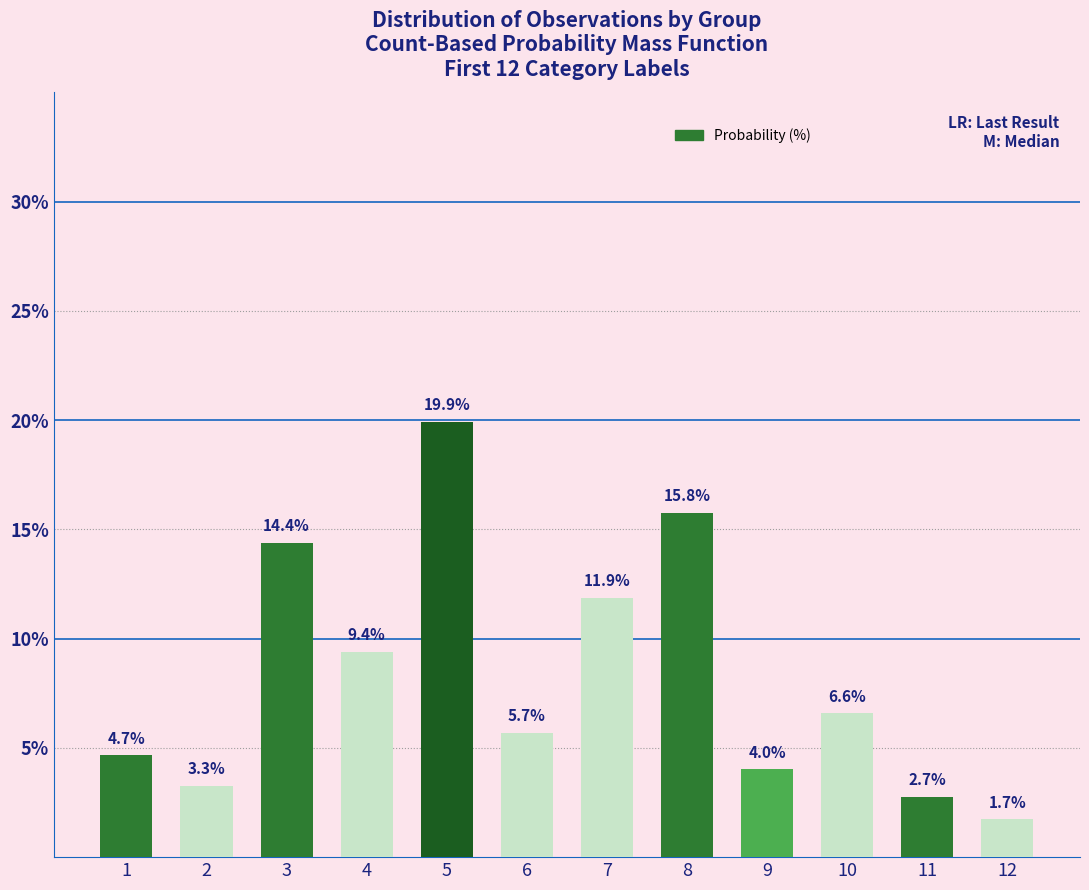

Reading left to right, what are all the values shown in this chart?

4.7	3.3	14.4	9.4	19.9	5.7	11.9	15.8	4.0	6.6	2.7	1.7